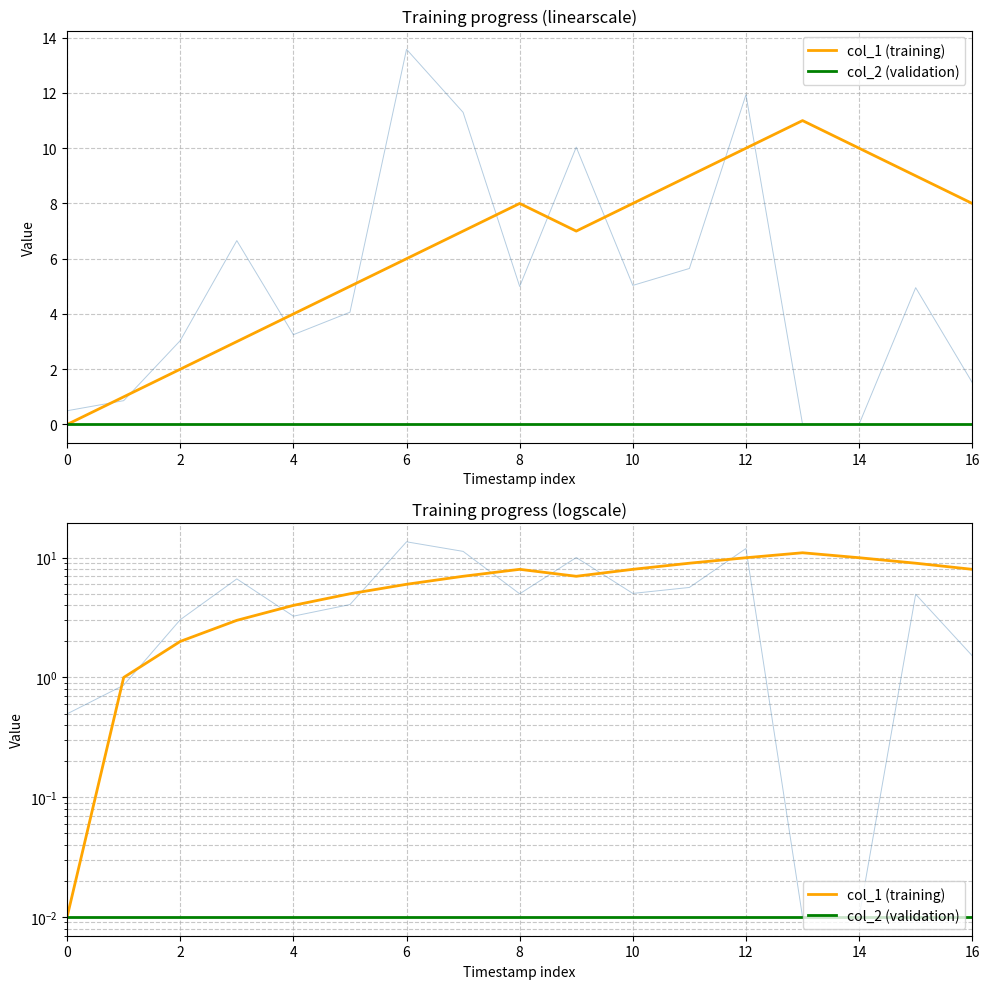

Which series has the widest spread of values?

col_1 (training)